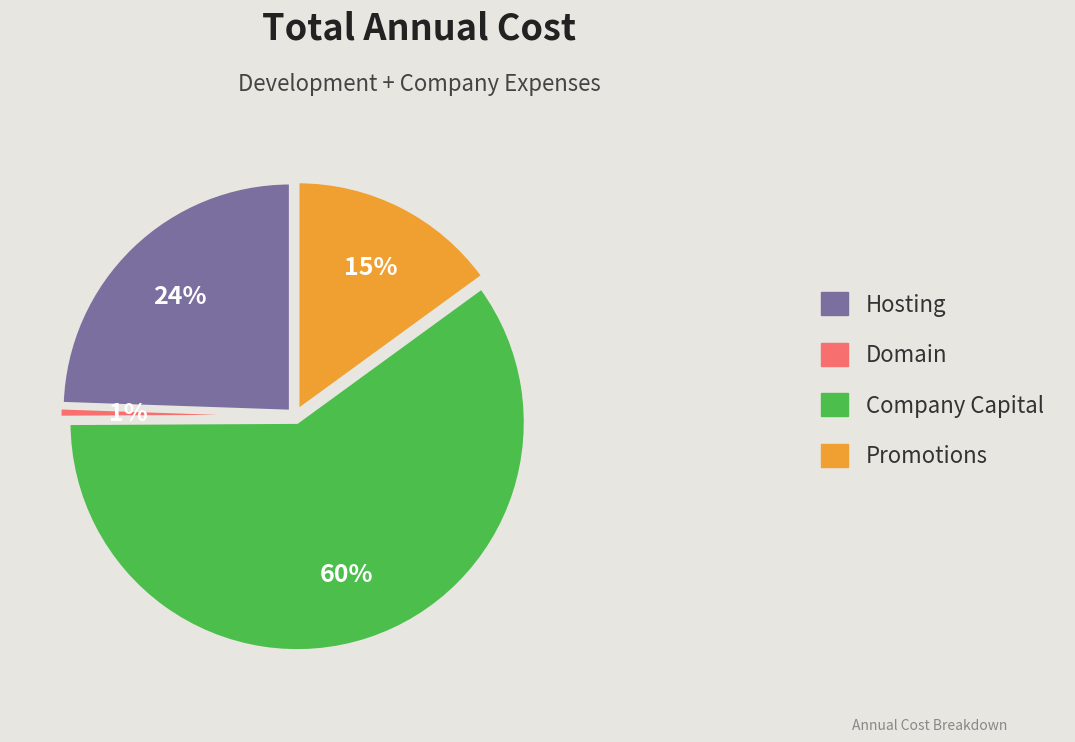

Count the number of slices in the pie.

4